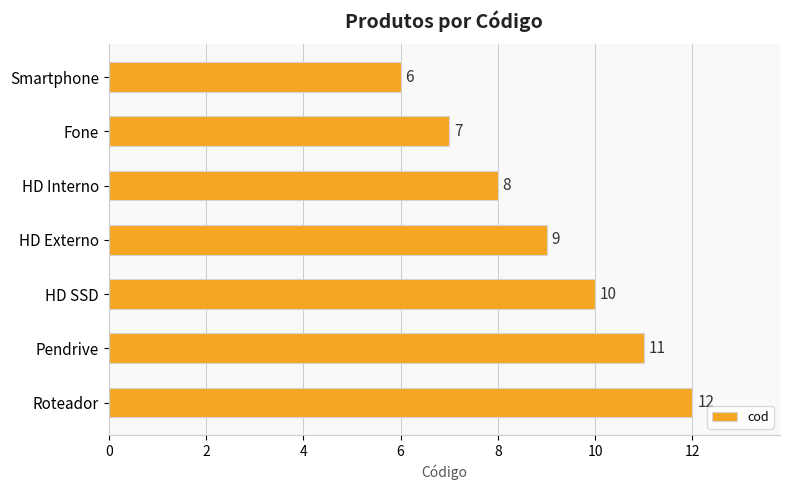

Reading bottom to top, list all the values displayed in this chart.

12	11	10	9	8	7	6